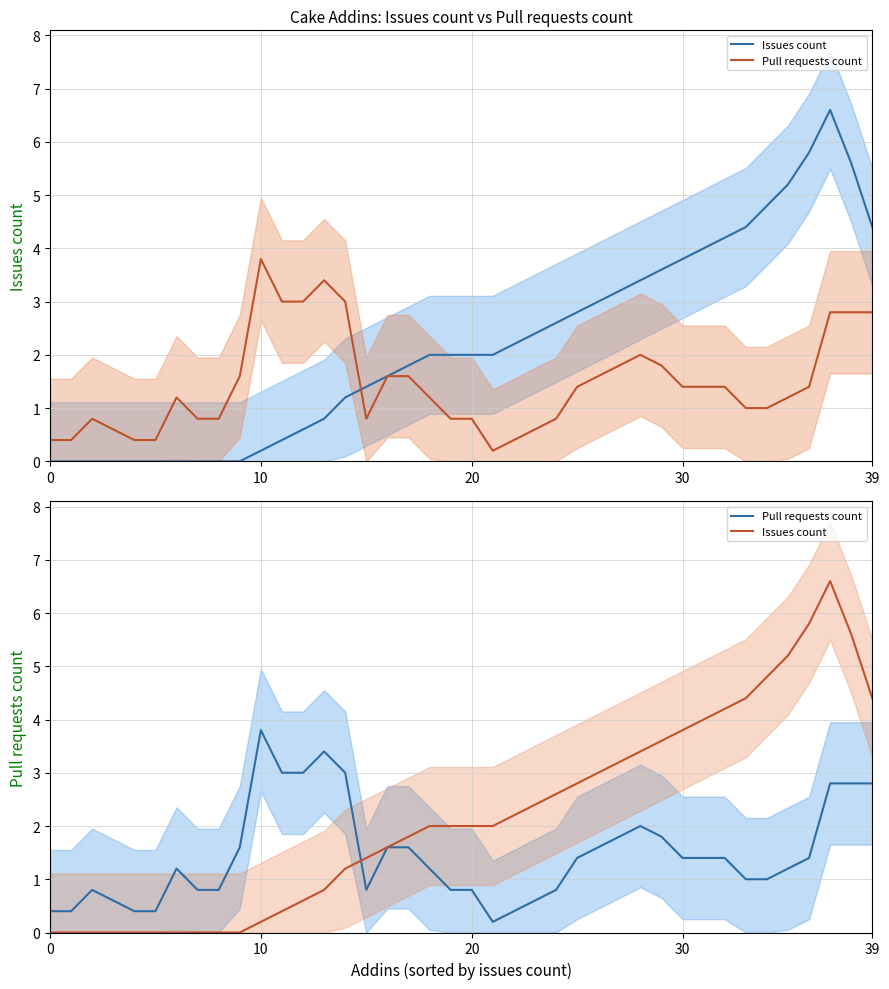

Which series changed the most between 12 and 23?

Pull requests count